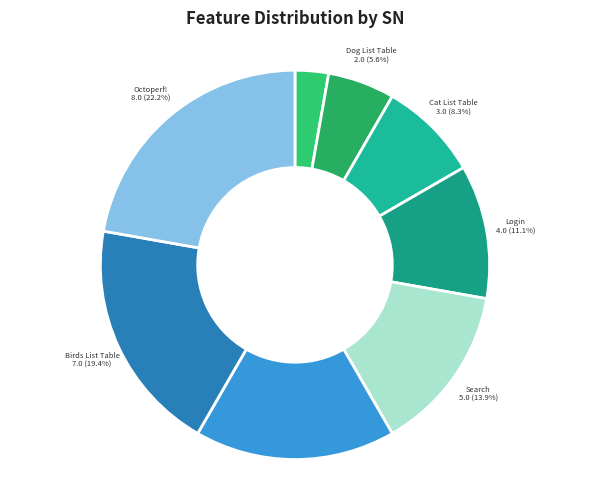

What is the smallest slice in the pie chart?

Fish List Table